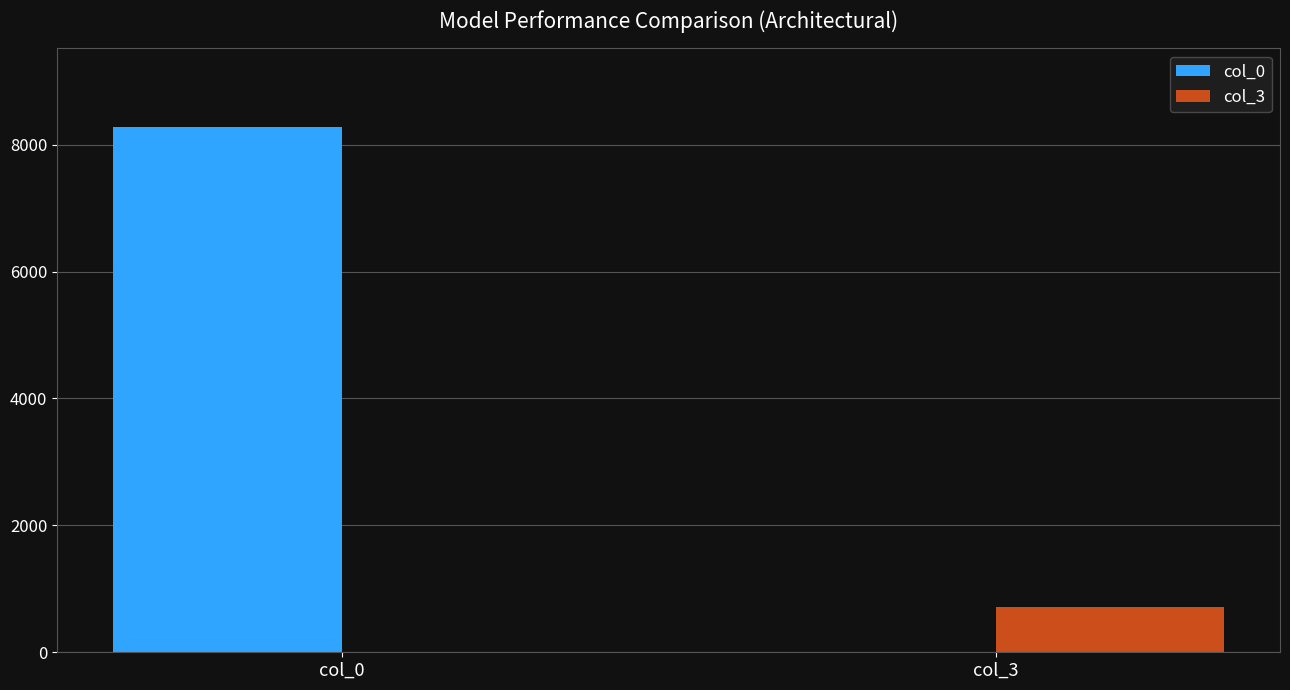

At which category is the sum across all series the highest?

col_0